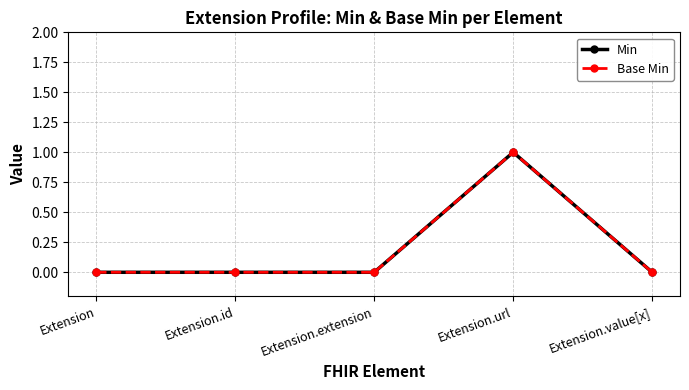

Is this an area chart (filled region under the line)?

No